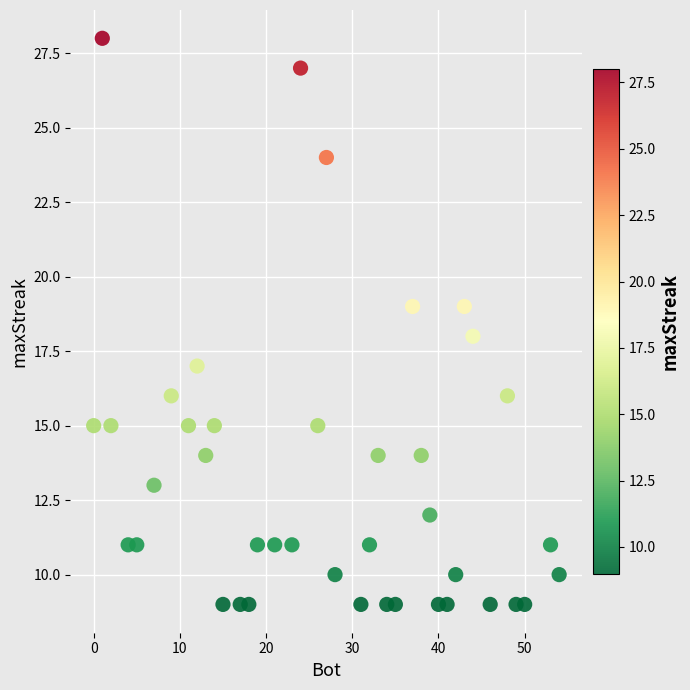

What is the range of X values (max minus min)?

54